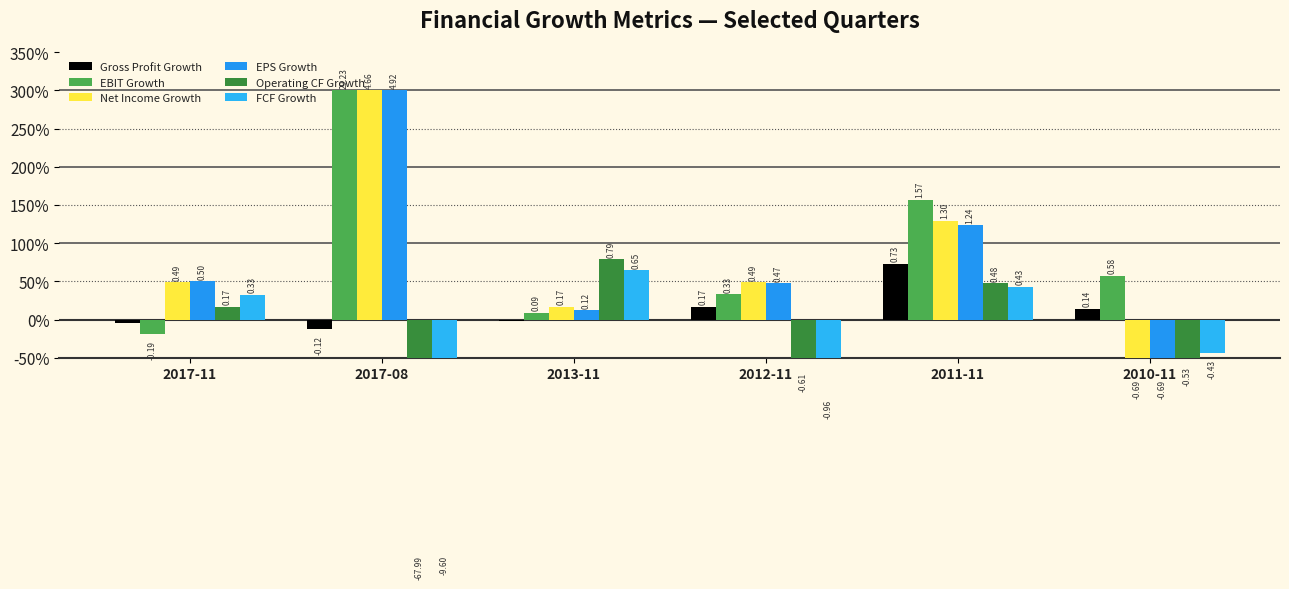

Rank the series by their maximum value, from lowest to highest.

FCF Growth, Gross Profit Growth, Operating CF Growth, EBIT Growth, Net Income Growth, EPS Growth